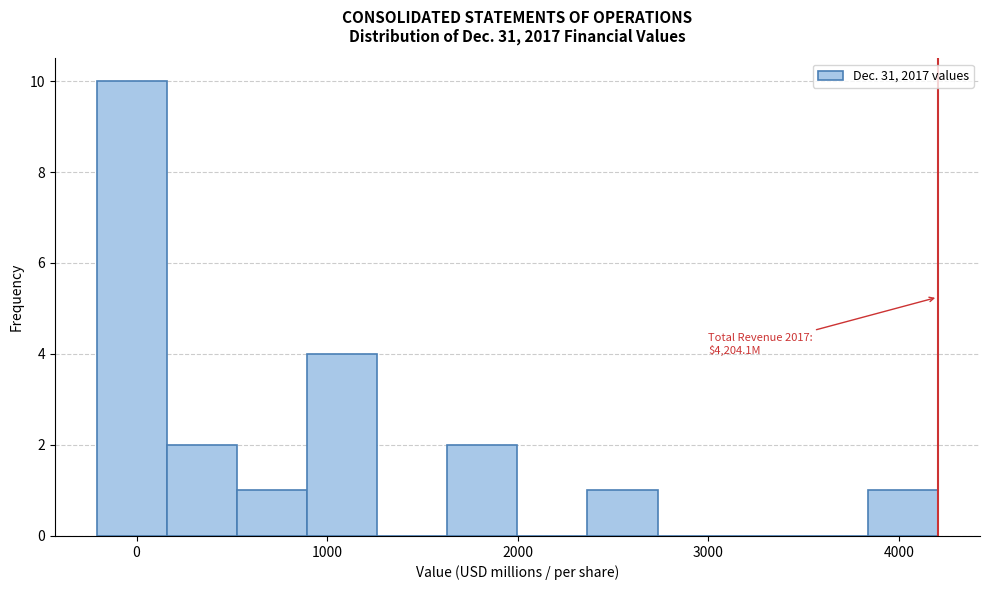

Read against the x-axis, roughly where is the centre of the tallest bar?

0